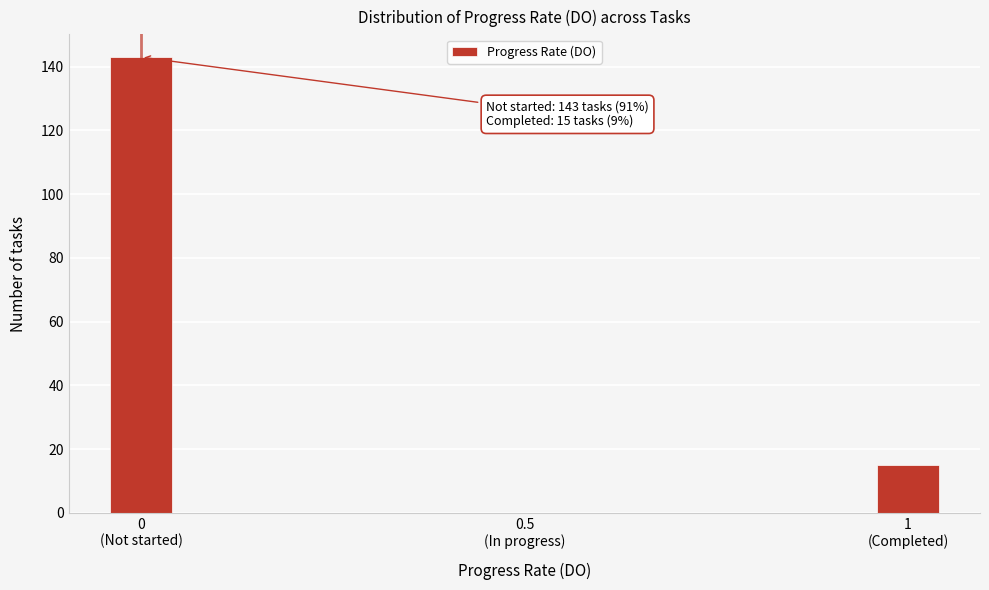

What is the greatest value displayed?

143